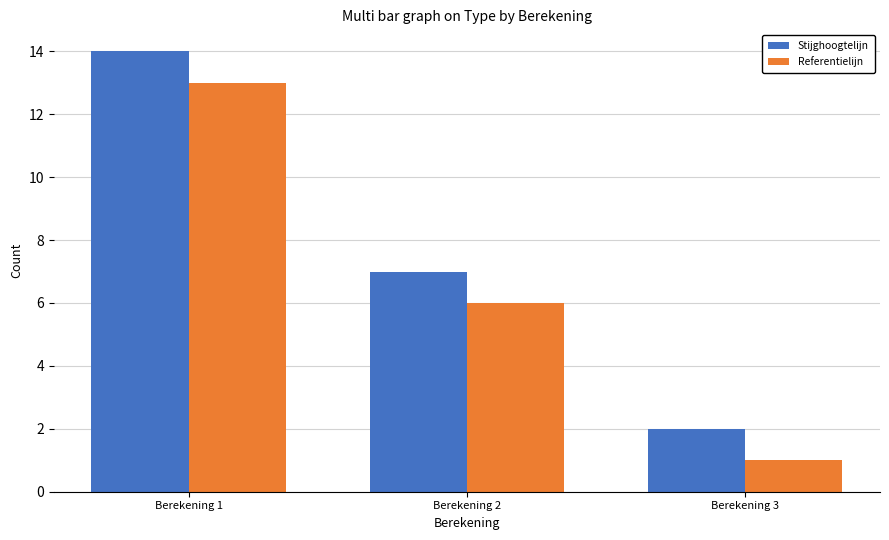

What is the sum of all Stijghoogtelijn values?

23